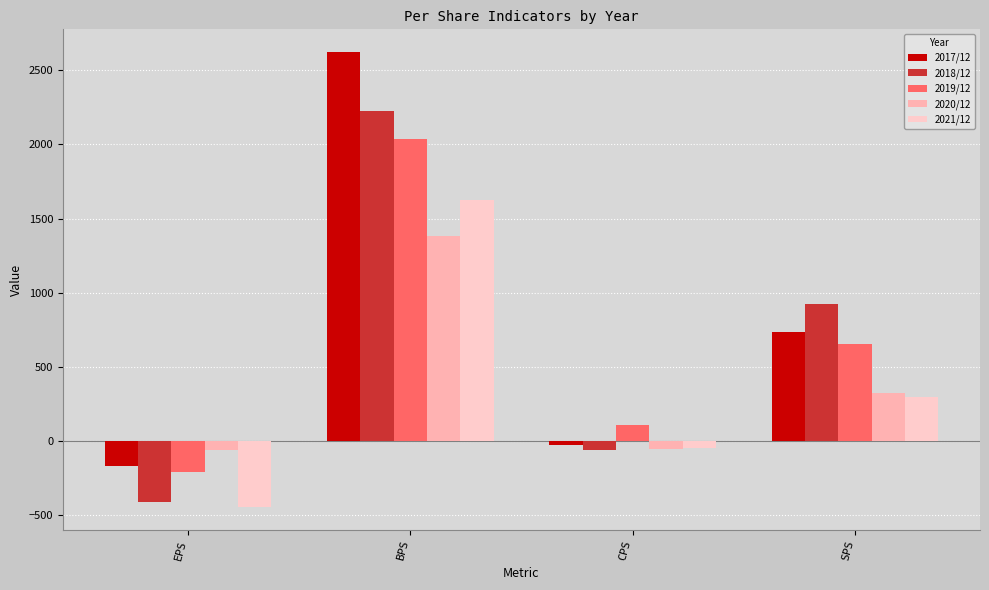

At which label does 2020/12 first exceed 324?

BPS